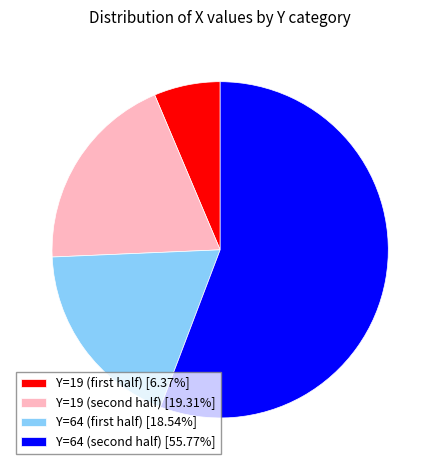

Does any single category account for the majority?

Yes